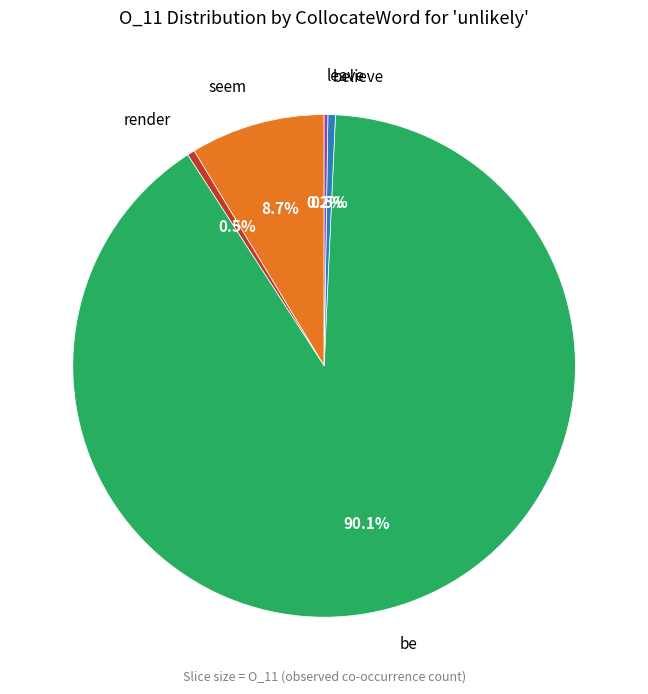

Does any single category account for the majority?

Yes